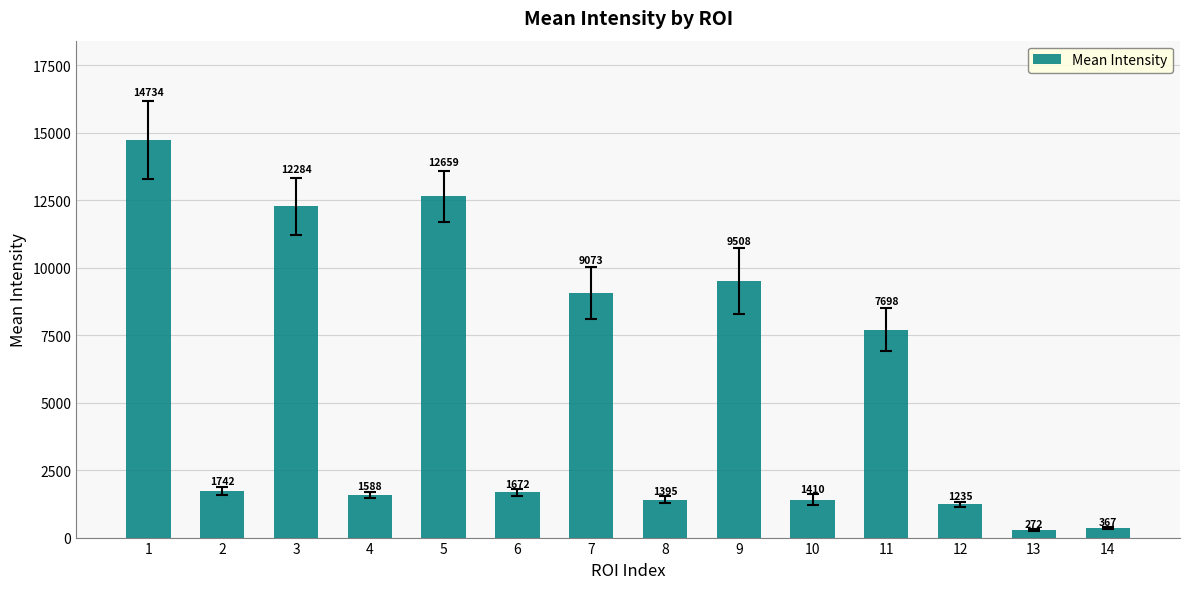

What is the value of the 13th bar from the left?

271.6